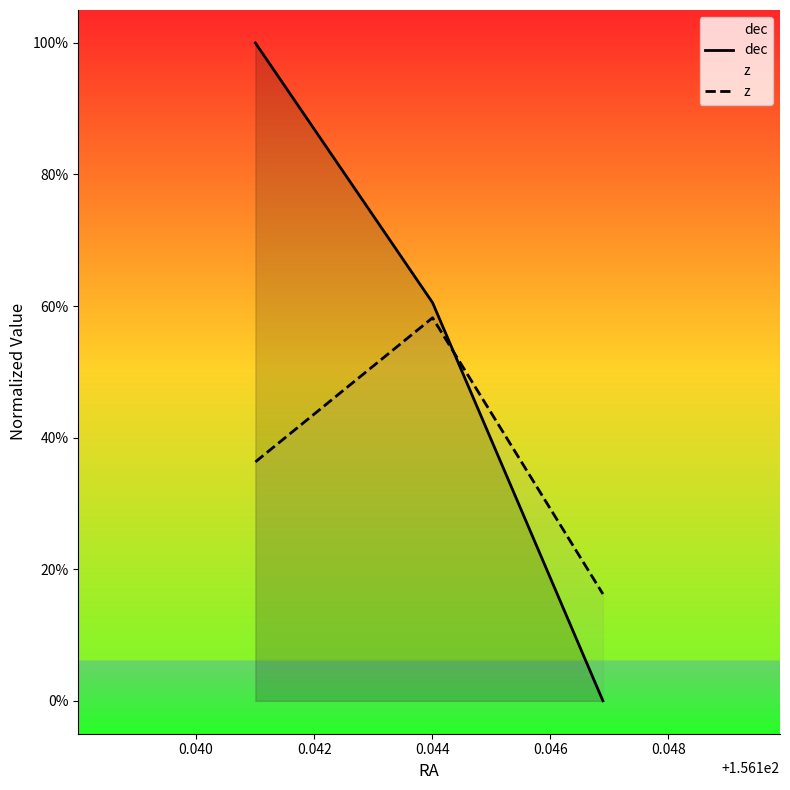

What is the average value of the dec series?

0.5